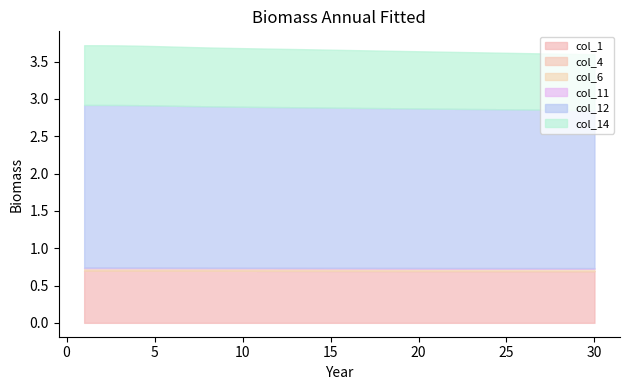

Is it true that col_11 equals 0.0 at 22?

True